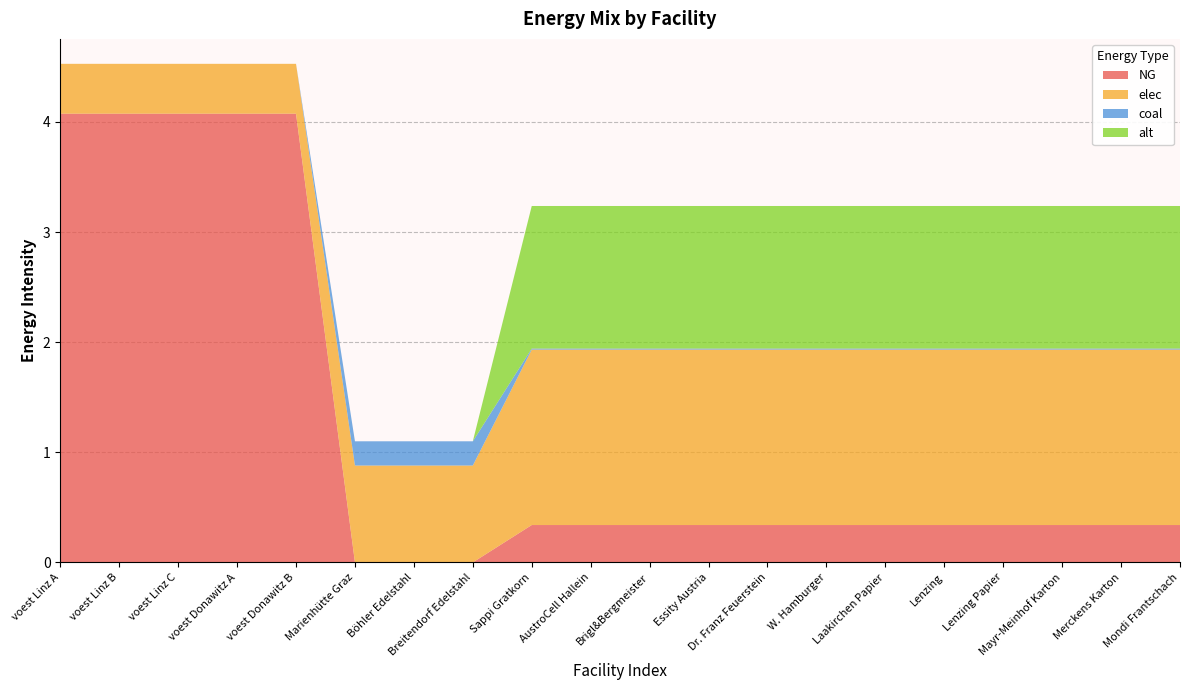

Reading left to right, what are all the values shown in this chart?

NG: voest Linz A=4.1	voest Linz B=4.1	voest Linz C=4.1	voest Donawitz A=4.1	voest Donawitz B=4.1	Marienhütte Graz=0.0	Böhler Edelstahl=0.0	Breitendorf Edelstahl=0.0	Sappi Gratkorn=0.3	AustroCell Hallein=0.3	Brigl&Bergmeister=0.3	Essity Austria=0.3	Dr. Franz Feuerstein=0.3	W. Hamburger=0.3	Laakirchen Papier=0.3	Lenzing=0.3	Lenzing Papier=0.3	Mayr-Meinhof Karton=0.3	Merckens Karton=0.3	Mondi Frantschach=0.3
elec: voest Linz A=0.5	voest Linz B=0.5	voest Linz C=0.5	voest Donawitz A=0.5	voest Donawitz B=0.5	Marienhütte Graz=0.9	Böhler Edelstahl=0.9	Breitendorf Edelstahl=0.9	Sappi Gratkorn=1.6	AustroCell Hallein=1.6	Brigl&Bergmeister=1.6	Essity Austria=1.6	Dr. Franz Feuerstein=1.6	W. Hamburger=1.6	Laakirchen Papier=1.6	Lenzing=1.6	Lenzing Papier=1.6	Mayr-Meinhof Karton=1.6	Merckens Karton=1.6	Mondi Frantschach=1.6
coal: voest Linz A=0.0	voest Linz B=0.0	voest Linz C=0.0	voest Donawitz A=0.0	voest Donawitz B=0.0	Marienhütte Graz=0.2	Böhler Edelstahl=0.2	Breitendorf Edelstahl=0.2	Sappi Gratkorn=0.0	AustroCell Hallein=0.0	Brigl&Bergmeister=0.0	Essity Austria=0.0	Dr. Franz Feuerstein=0.0	W. Hamburger=0.0	Laakirchen Papier=0.0	Lenzing=0.0	Lenzing Papier=0.0	Mayr-Meinhof Karton=0.0	Merckens Karton=0.0	Mondi Frantschach=0.0
alt: voest Linz A=0.0	voest Linz B=0.0	voest Linz C=0.0	voest Donawitz A=0.0	voest Donawitz B=0.0	Marienhütte Graz=0.0	Böhler Edelstahl=0.0	Breitendorf Edelstahl=0.0	Sappi Gratkorn=1.3	AustroCell Hallein=1.3	Brigl&Bergmeister=1.3	Essity Austria=1.3	Dr. Franz Feuerstein=1.3	W. Hamburger=1.3	Laakirchen Papier=1.3	Lenzing=1.3	Lenzing Papier=1.3	Mayr-Meinhof Karton=1.3	Merckens Karton=1.3	Mondi Frantschach=1.3